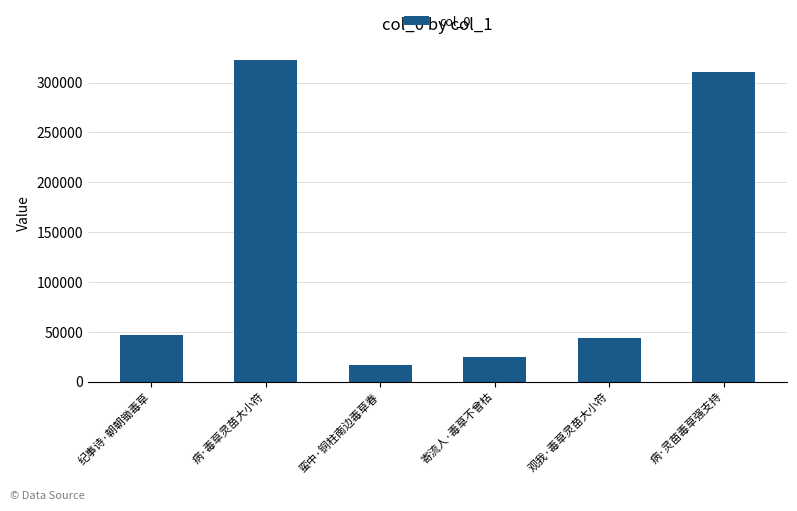

What is the change in value from 纪事诗·朝朝锄毒草 to 病·灵苗毒草强支持?

+264079